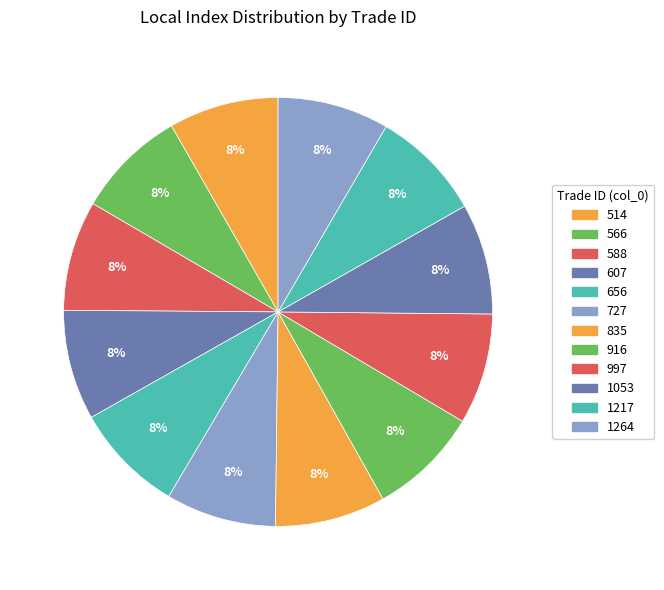

To the nearest percent, what percentage of the pie is 514?

8%